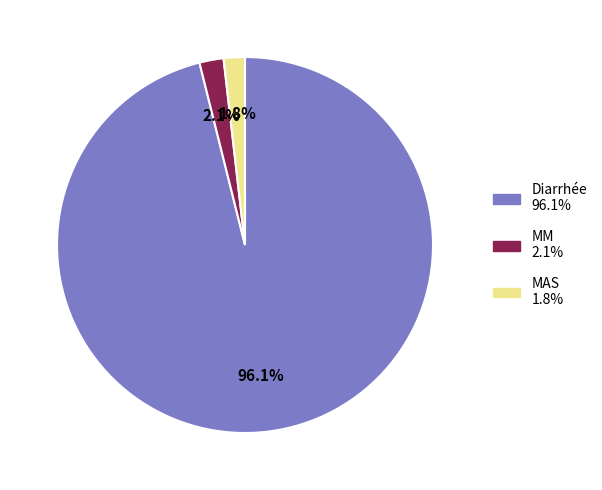

Between Diarrhée and MAS, which is larger?

Diarrhée